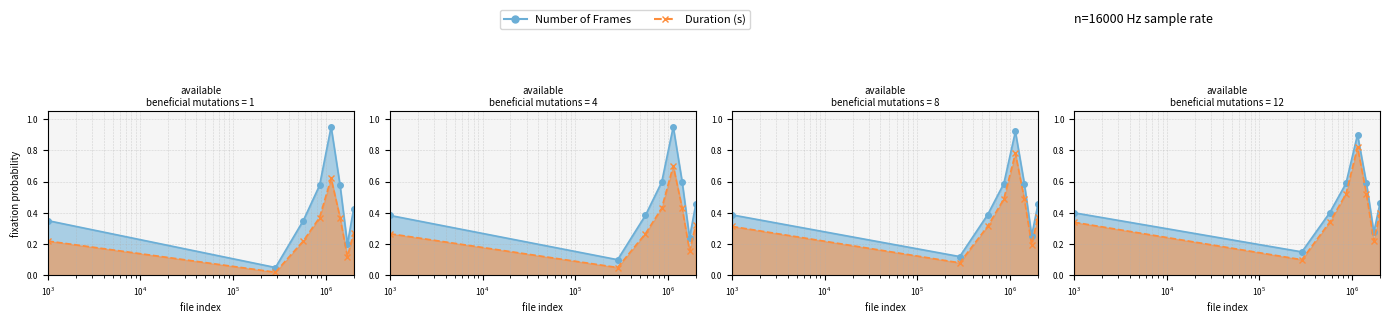

The value of Number of Frames at 02 is 0.1. True or false?

True